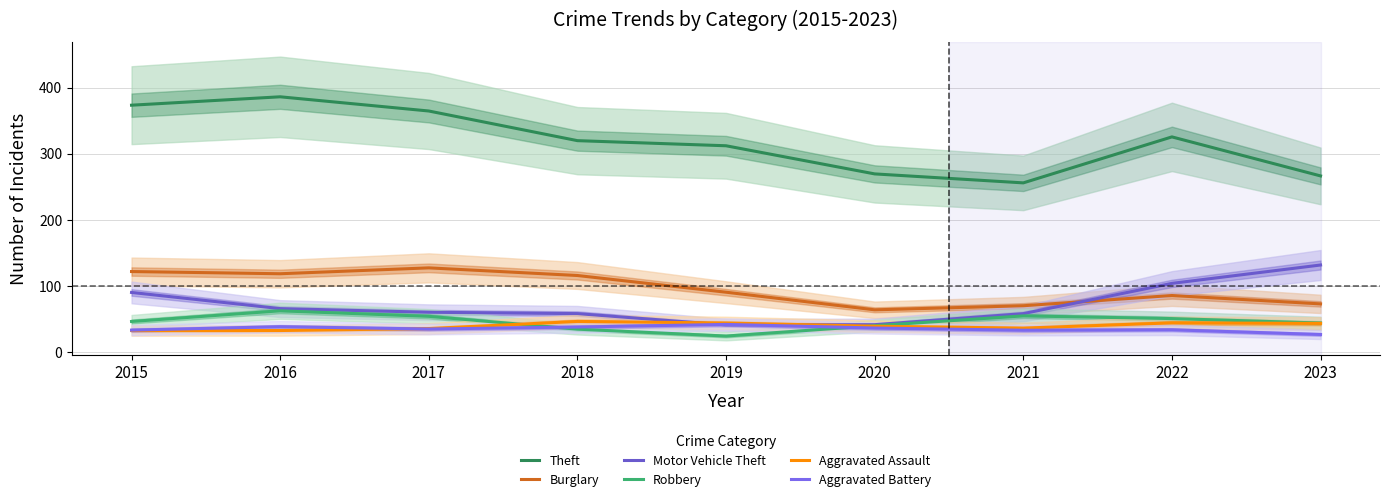

What is the difference between the highest and lowest values at 2020?

233.3